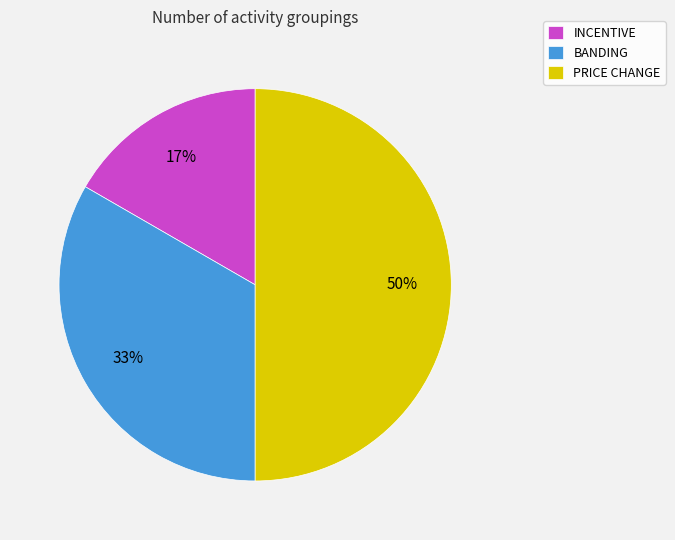

How many slices are in this pie chart?

3